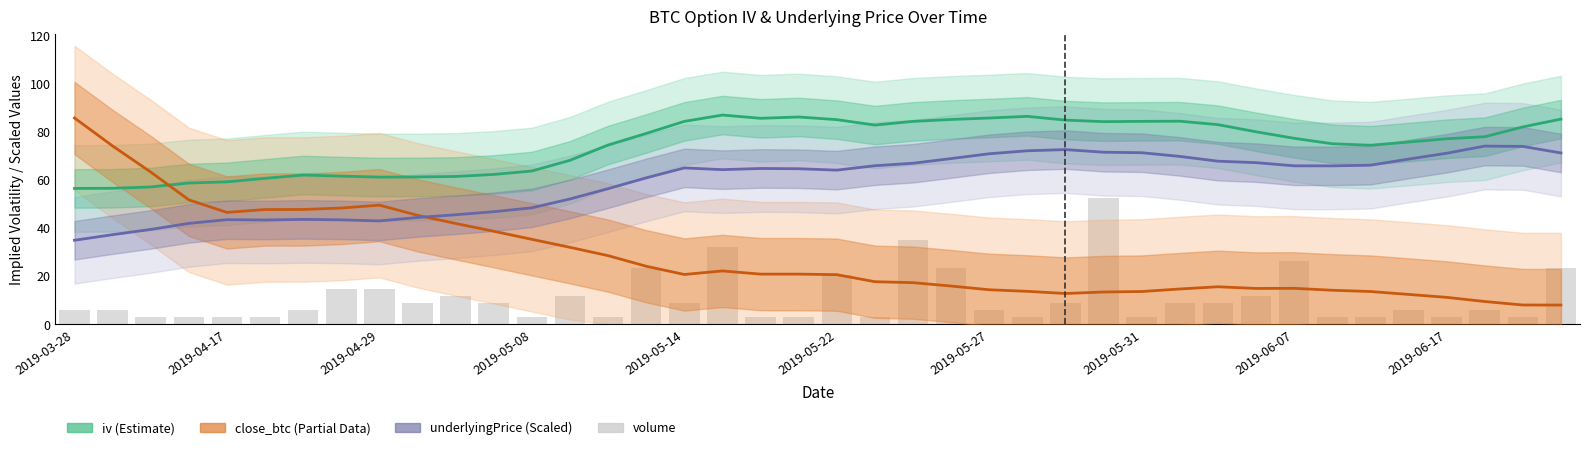

What is the maximum value shown in the chart?

86.9